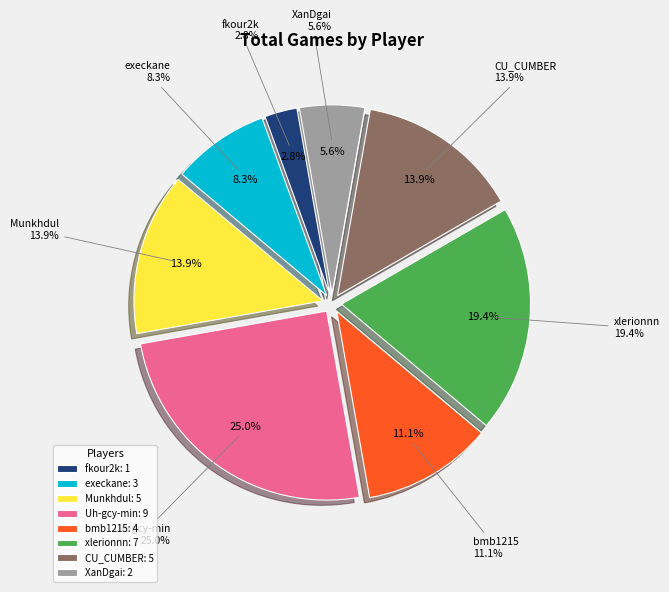

True or false: Munkhdul accounts for 14% of the total.

True